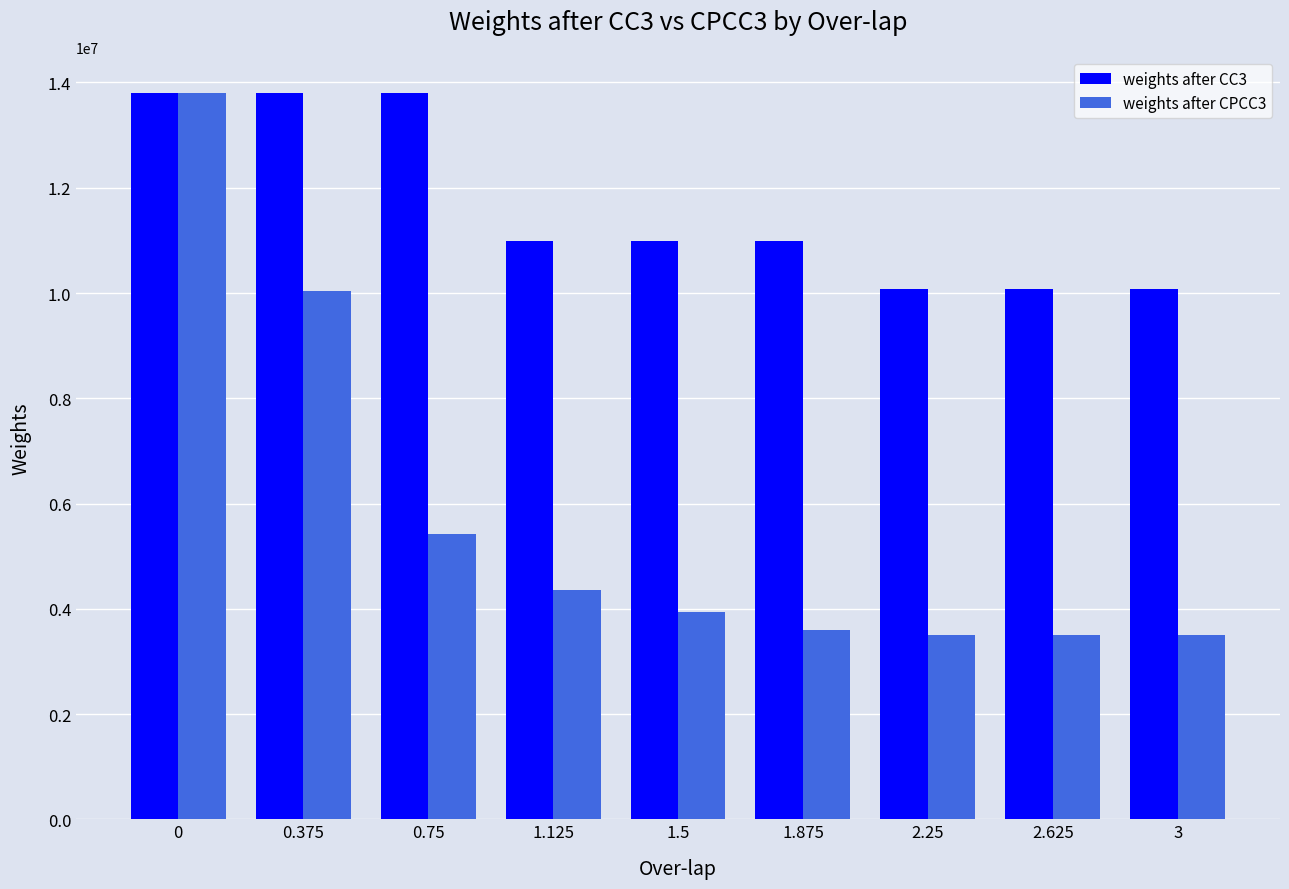

What is the difference between the second highest and minimum values in the weights after CC3 series?

3719200